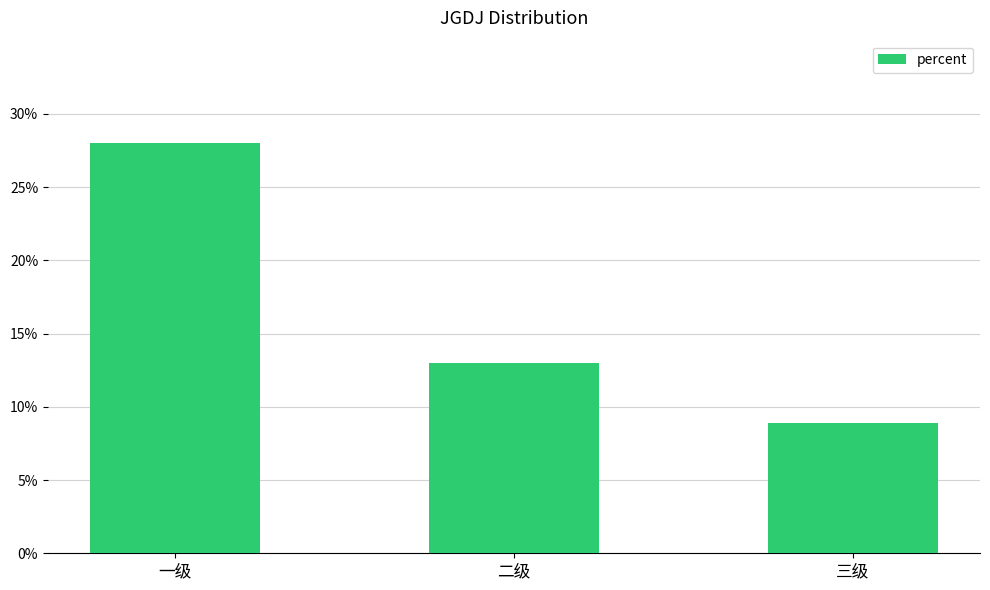

What position from the left is 二级?

2